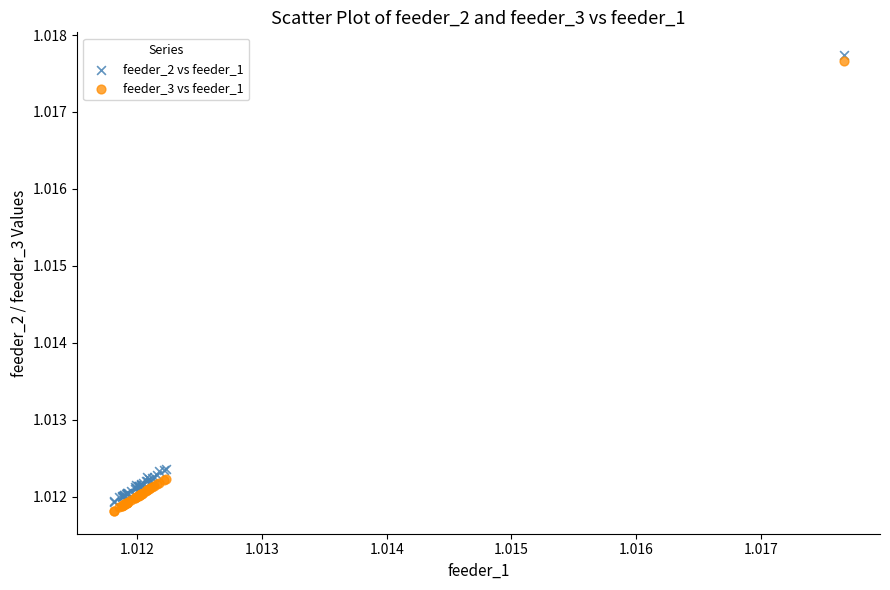

Which series contains the lowest Y value?

feeder_3 vs feeder_1